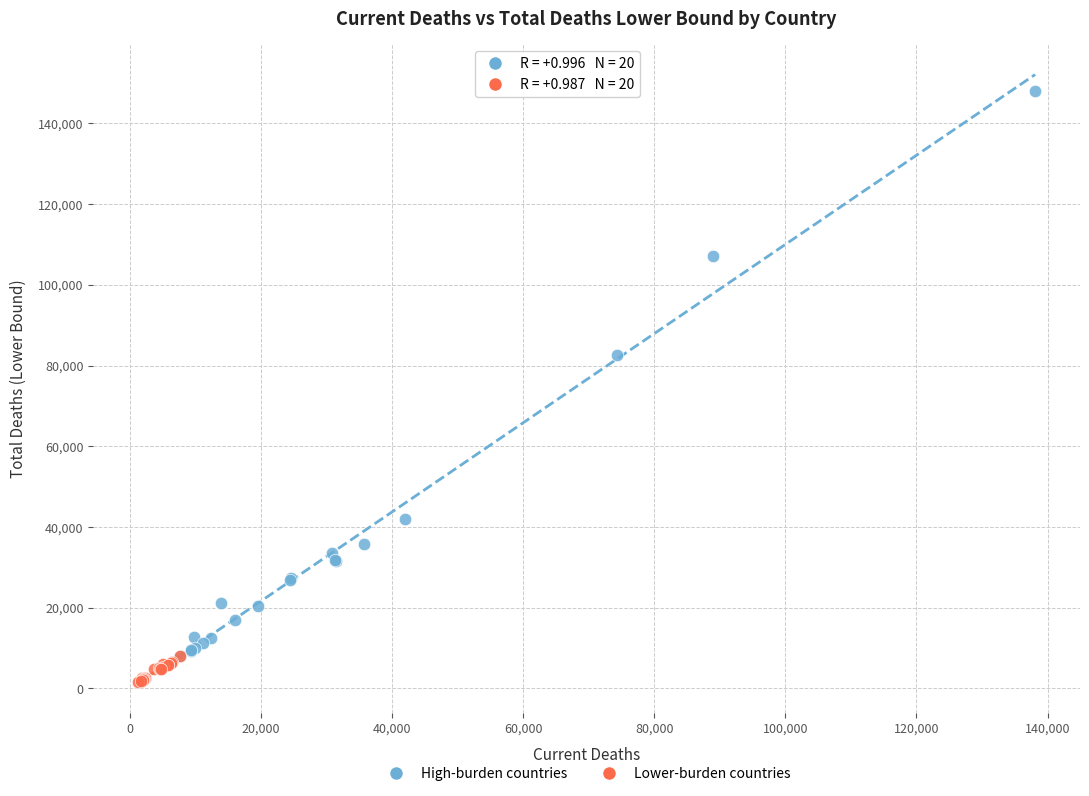

Which series has the widest spread of Y values?

High-burden countries